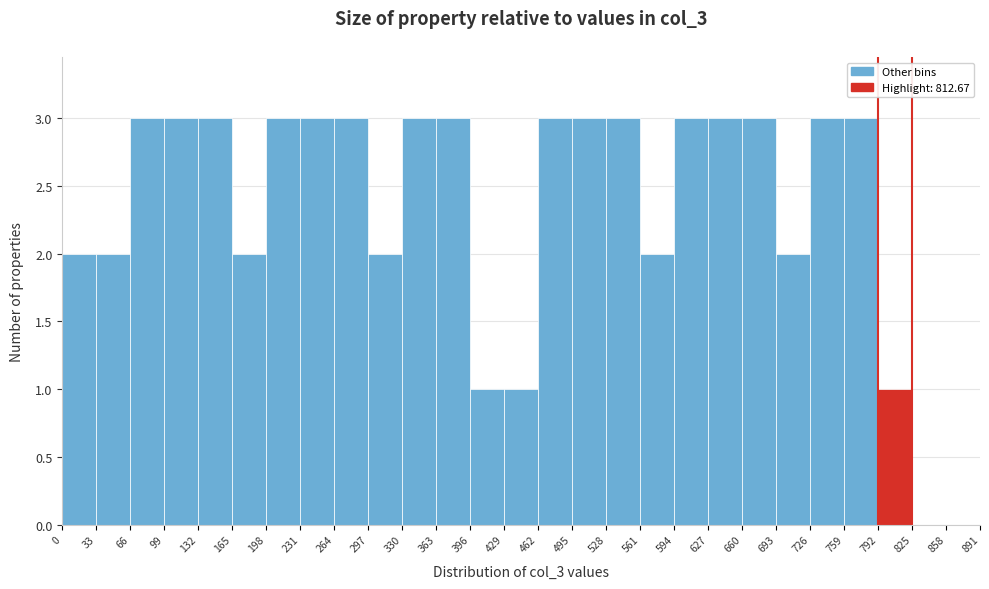

Reading left to right, list every bar in this chart as the range it spans on the x-axis followed by its height. The values are not printed on the chart, so give them approximately, as read against the axis.

0 to 33: 2
33 to 66: 2
66 to 99: 3
99 to 132: 3
132 to 165: 3
165 to 198: 2
198 to 231: 3
231 to 264: 3
264 to 297: 3
297 to 330: 2
330 to 363: 3
363 to 396: 3
396 to 429: 1
429 to 462: 1
462 to 495: 3
495 to 528: 3
528 to 561: 3
561 to 594: 2
594 to 627: 3
627 to 660: 3
660 to 693: 3
693 to 726: 2
726 to 759: 3
759 to 792: 3
792 to 825: 1
825 to 858: 0
858 to 891: 0